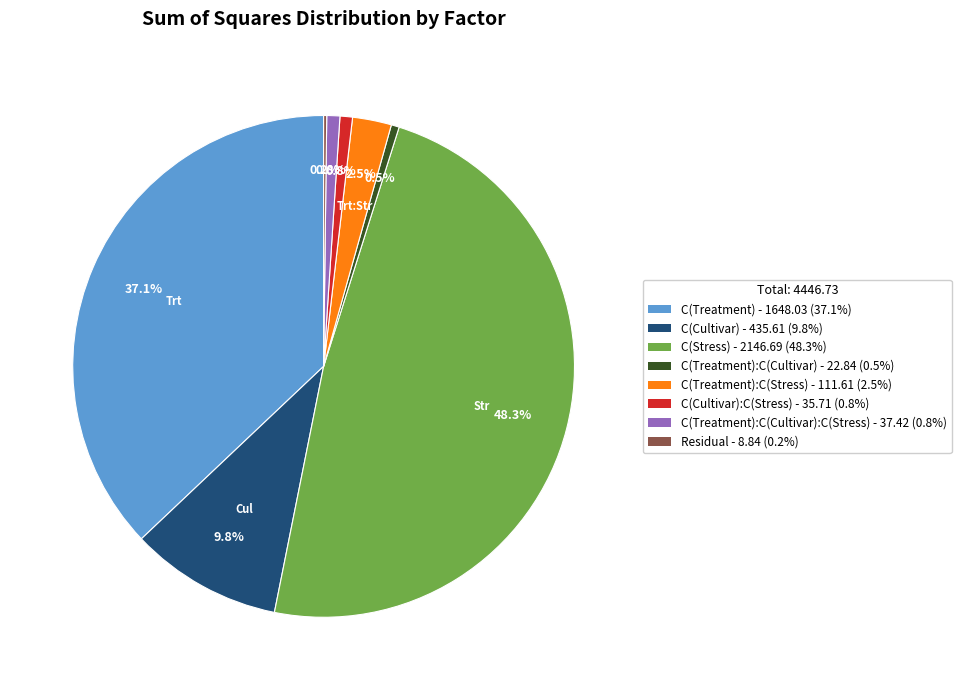

Which slice is the largest?

C(Stress) - 2146.69 (48.3%)